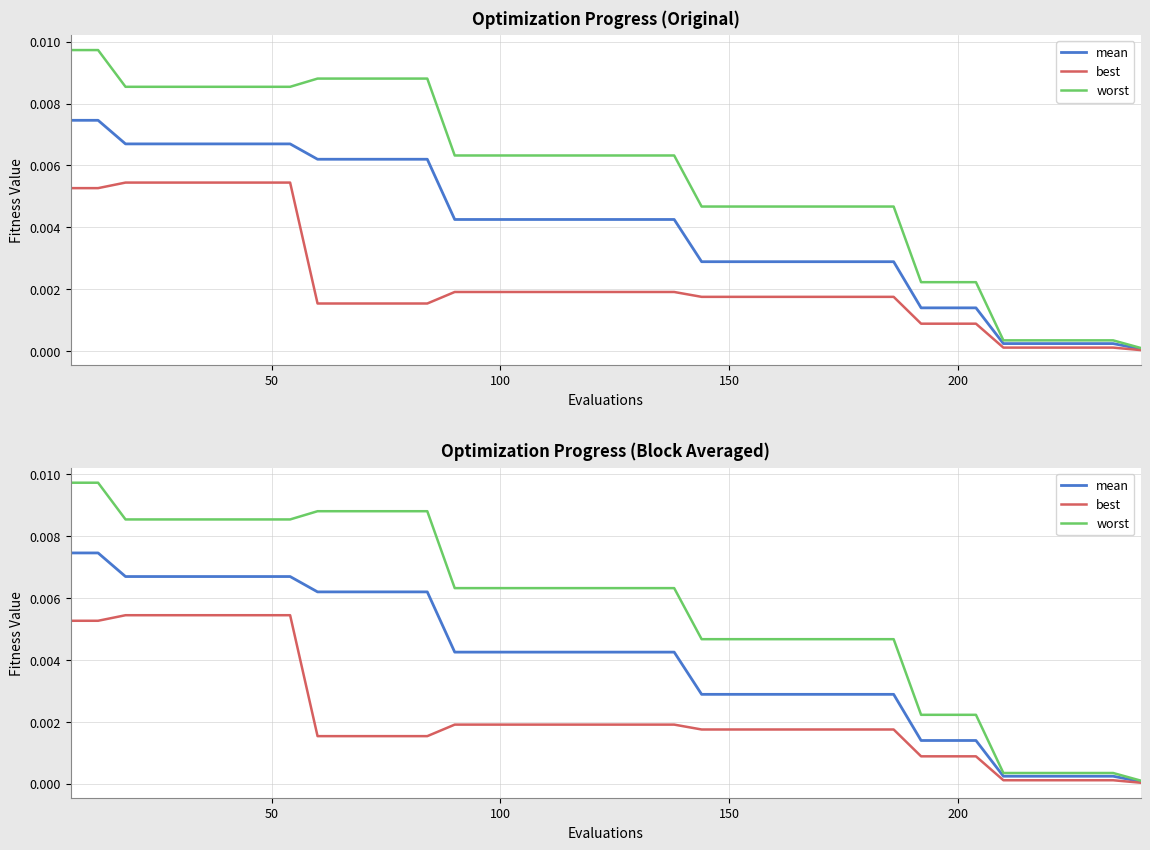

True or false: mean and worst intersect in this chart.

False